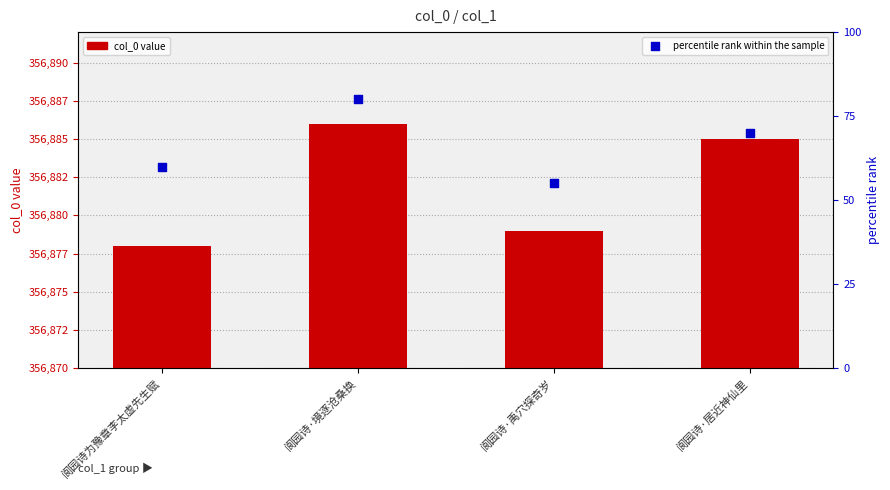

Which series has the largest Y range (max minus min)?

percentile rank within the sample